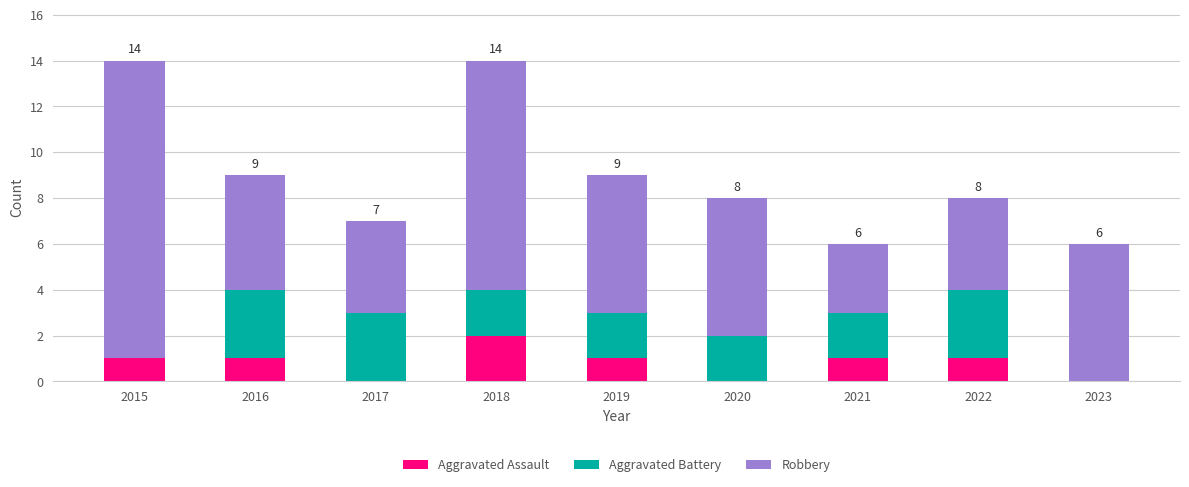

Reading left to right, list the values for the Aggravated Assault series.

2015=1	2016=1	2017=0	2018=2	2019=1	2020=0	2021=1	2022=1	2023=0